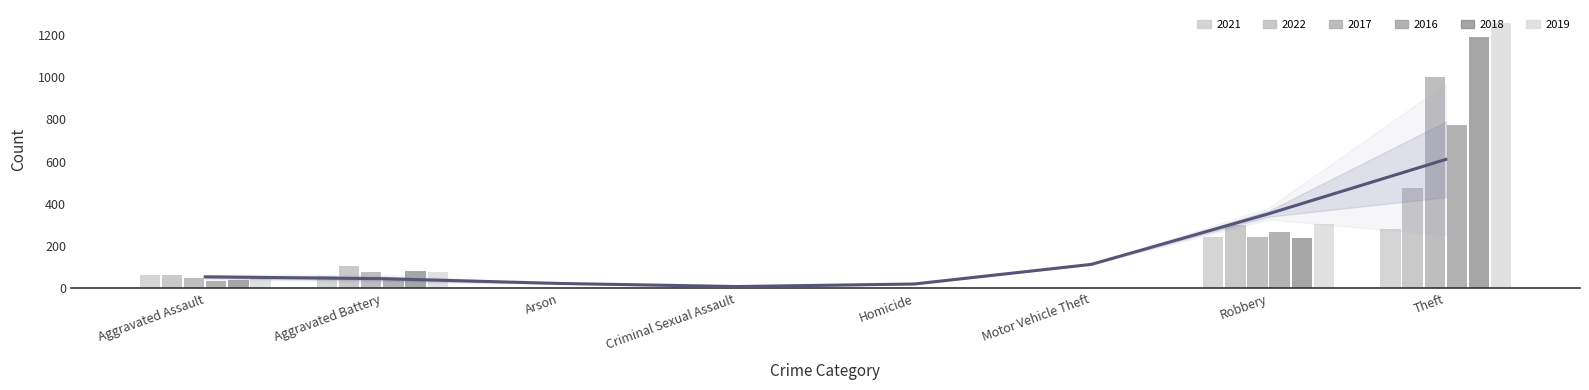

What is the maximum value shown in the chart?

1255